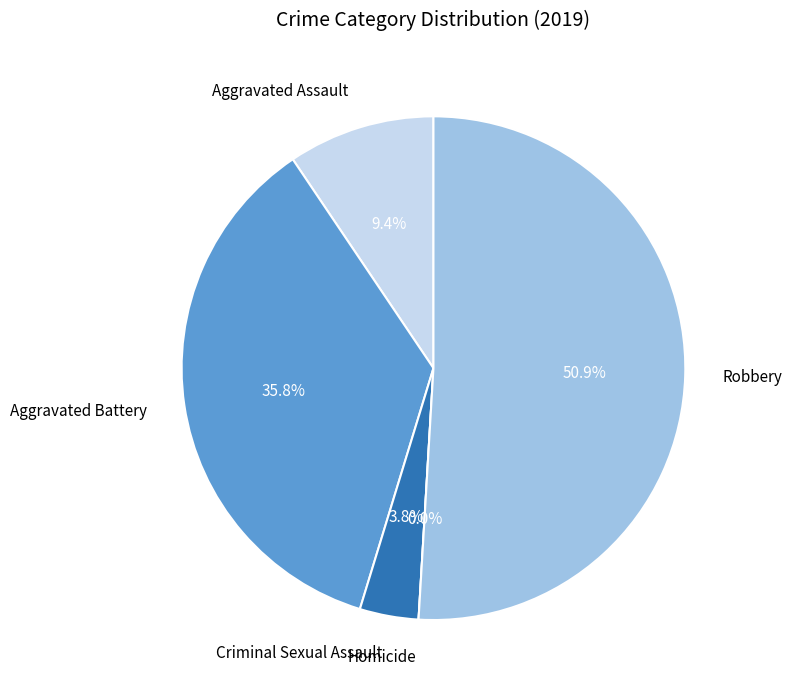

Count the number of slices in the pie.

5